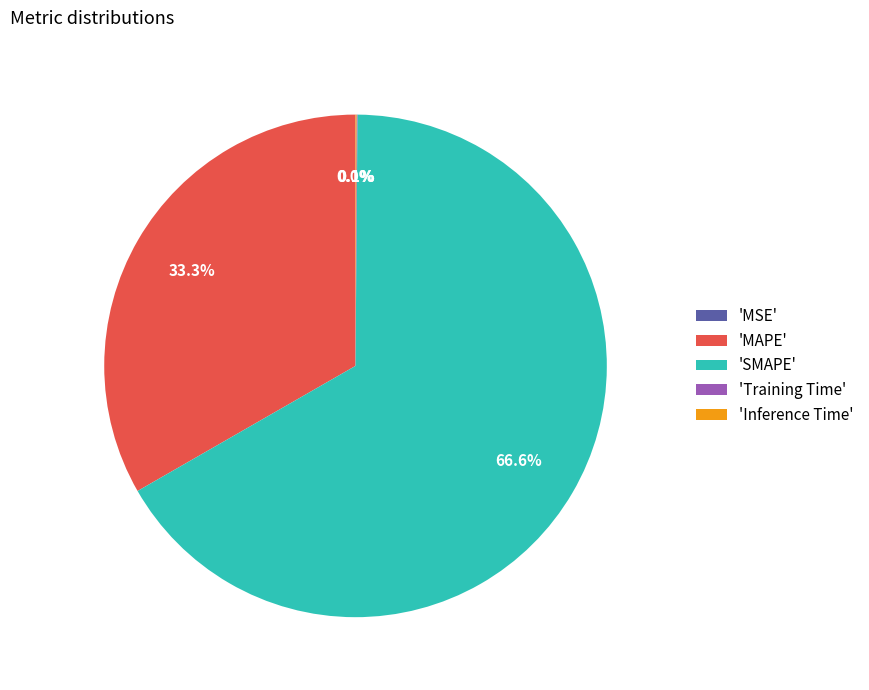

Combined, do 'SMAPE' and 'MAPE' account for over 50%?

Yes